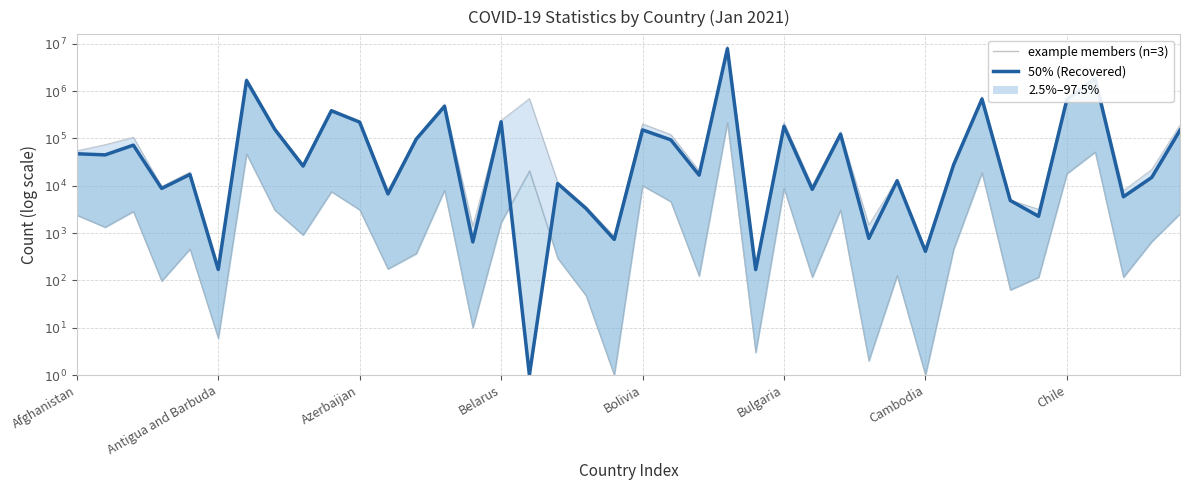

The value at 38 is 4.2. True or false?

True